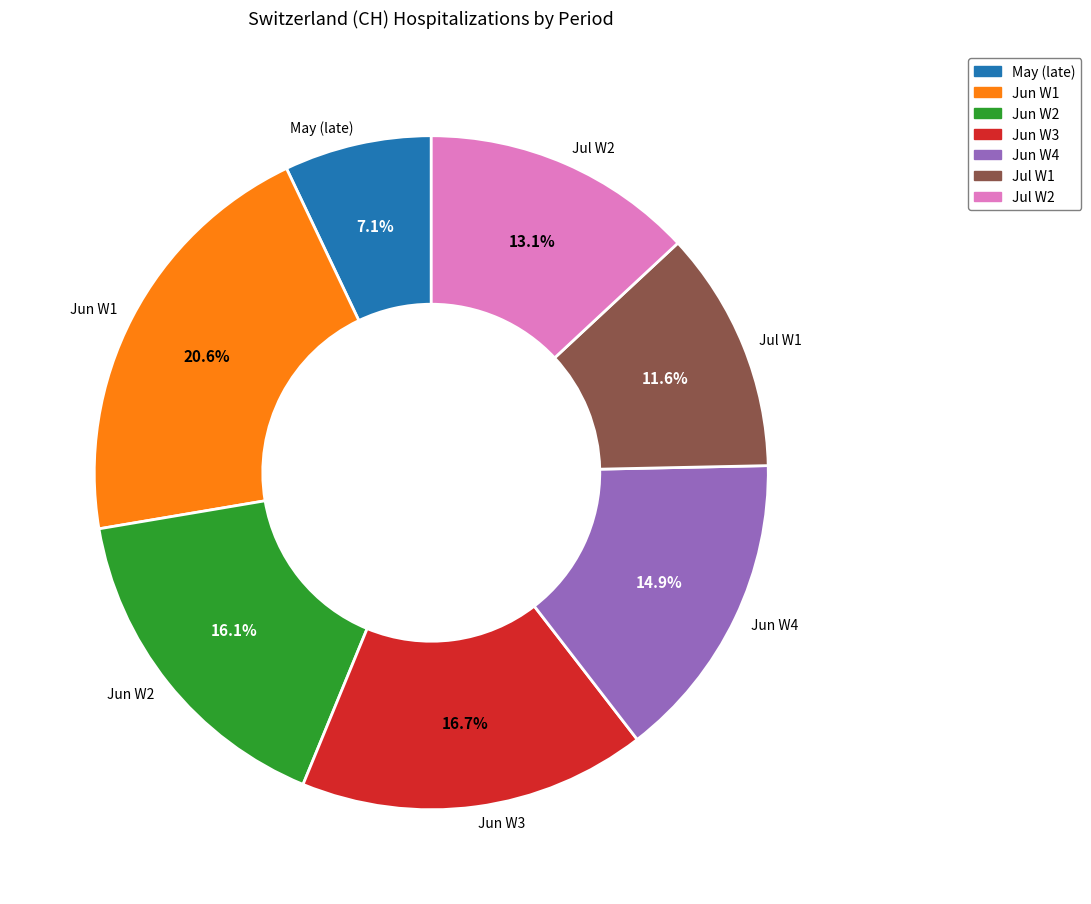

Is there any slice that represents more than half of the pie?

No